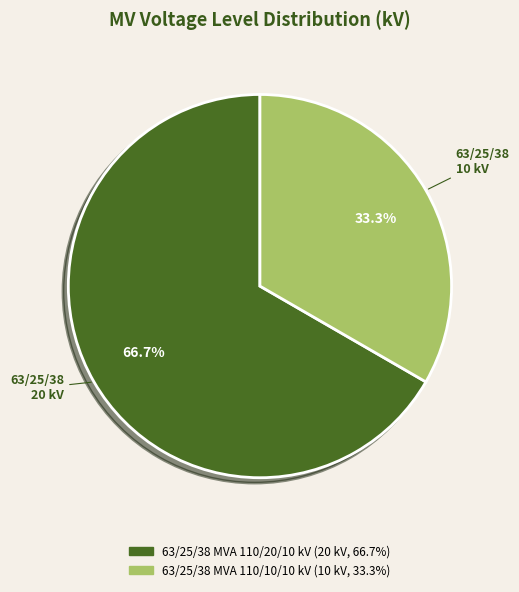

What percentage is the 63/25/38 MVA 110/20/10 kV slice, to the nearest percent?

67%